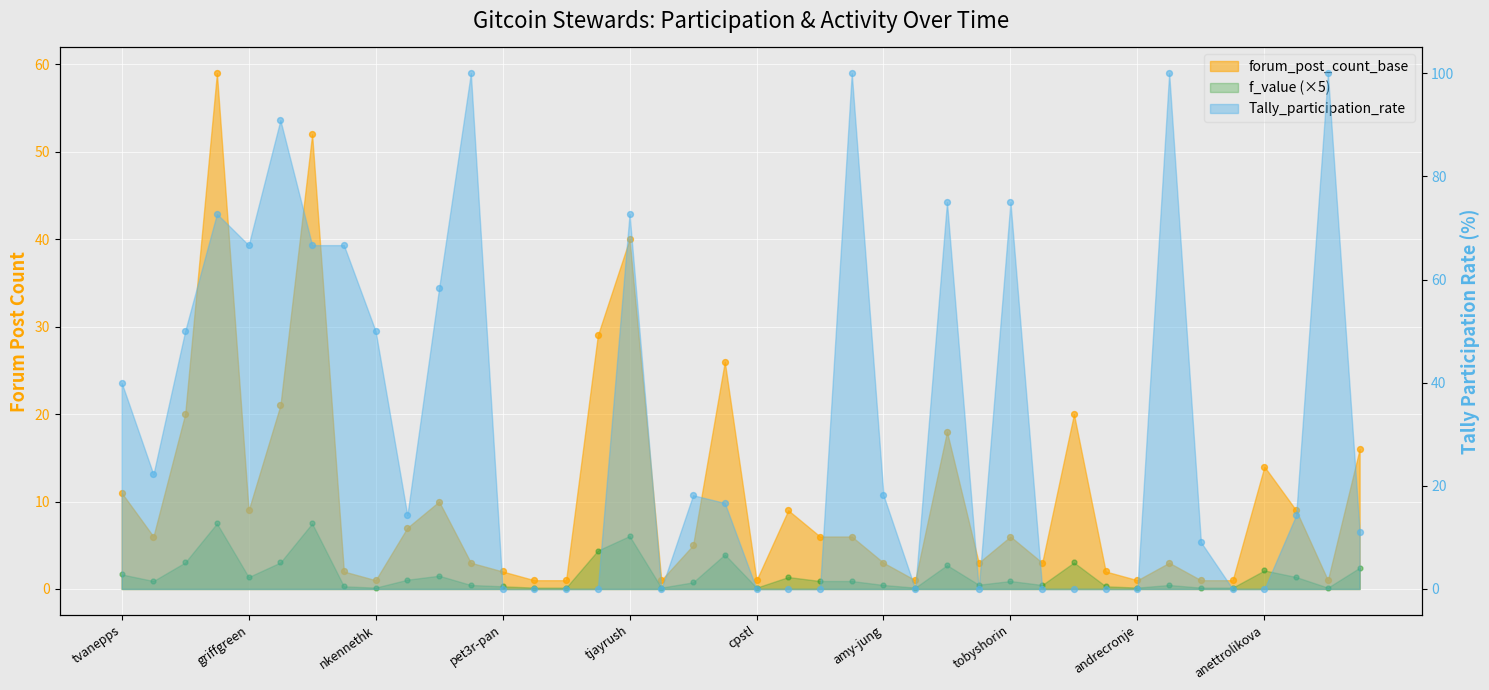

At which category is the sum across all series the highest?

lefterisjp